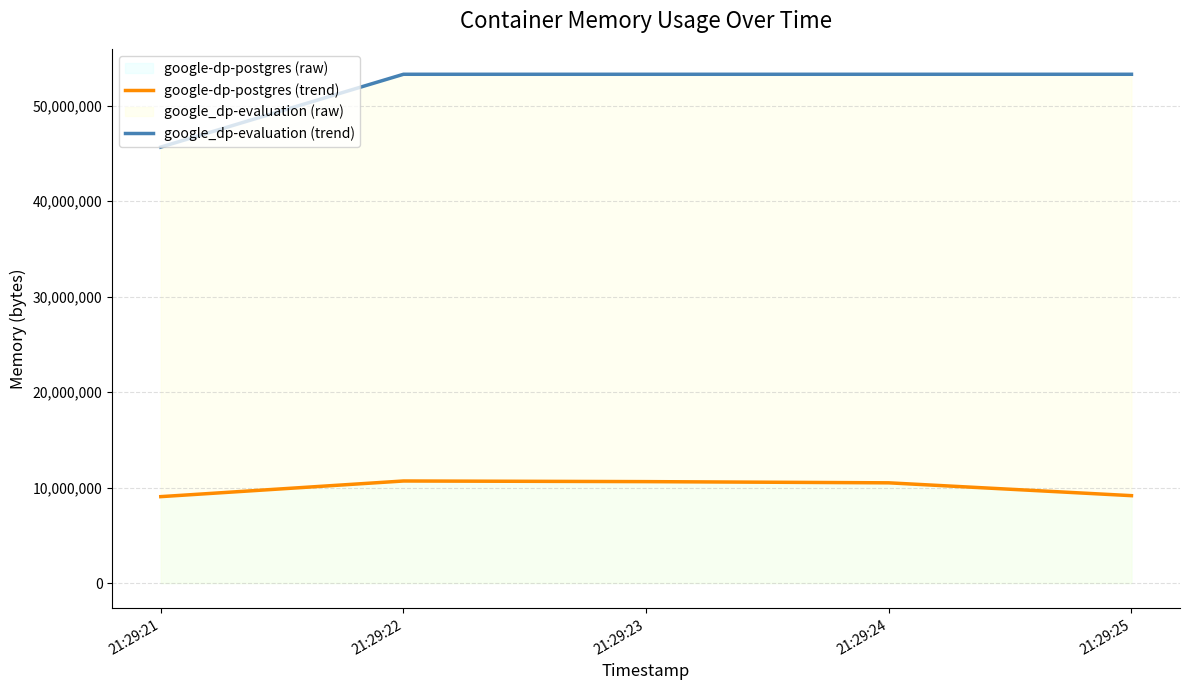

What is the sum of all google_dp-evaluation (trend) values?

258777088